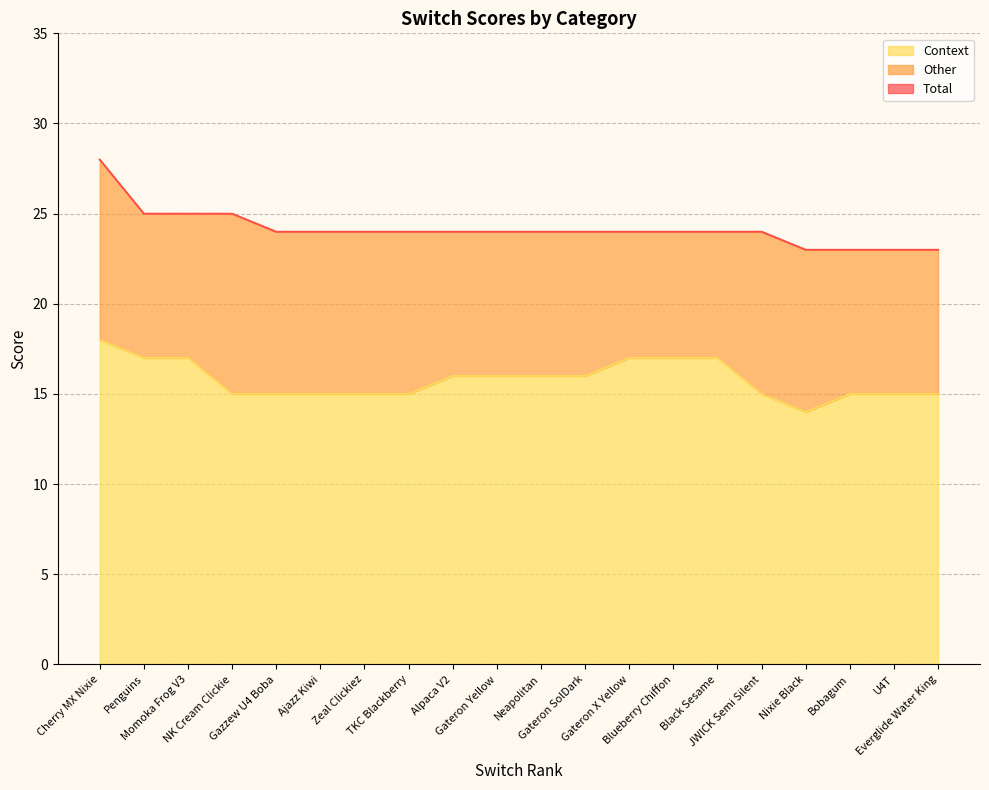

What is the label of the 6th point from the left?

Ajazz Kiwi